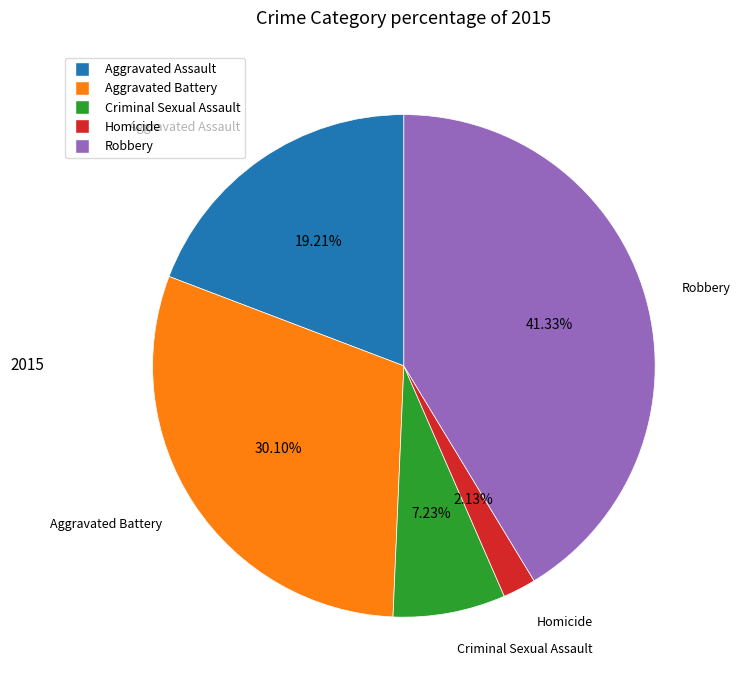

What is the smallest slice in the pie chart?

Homicide